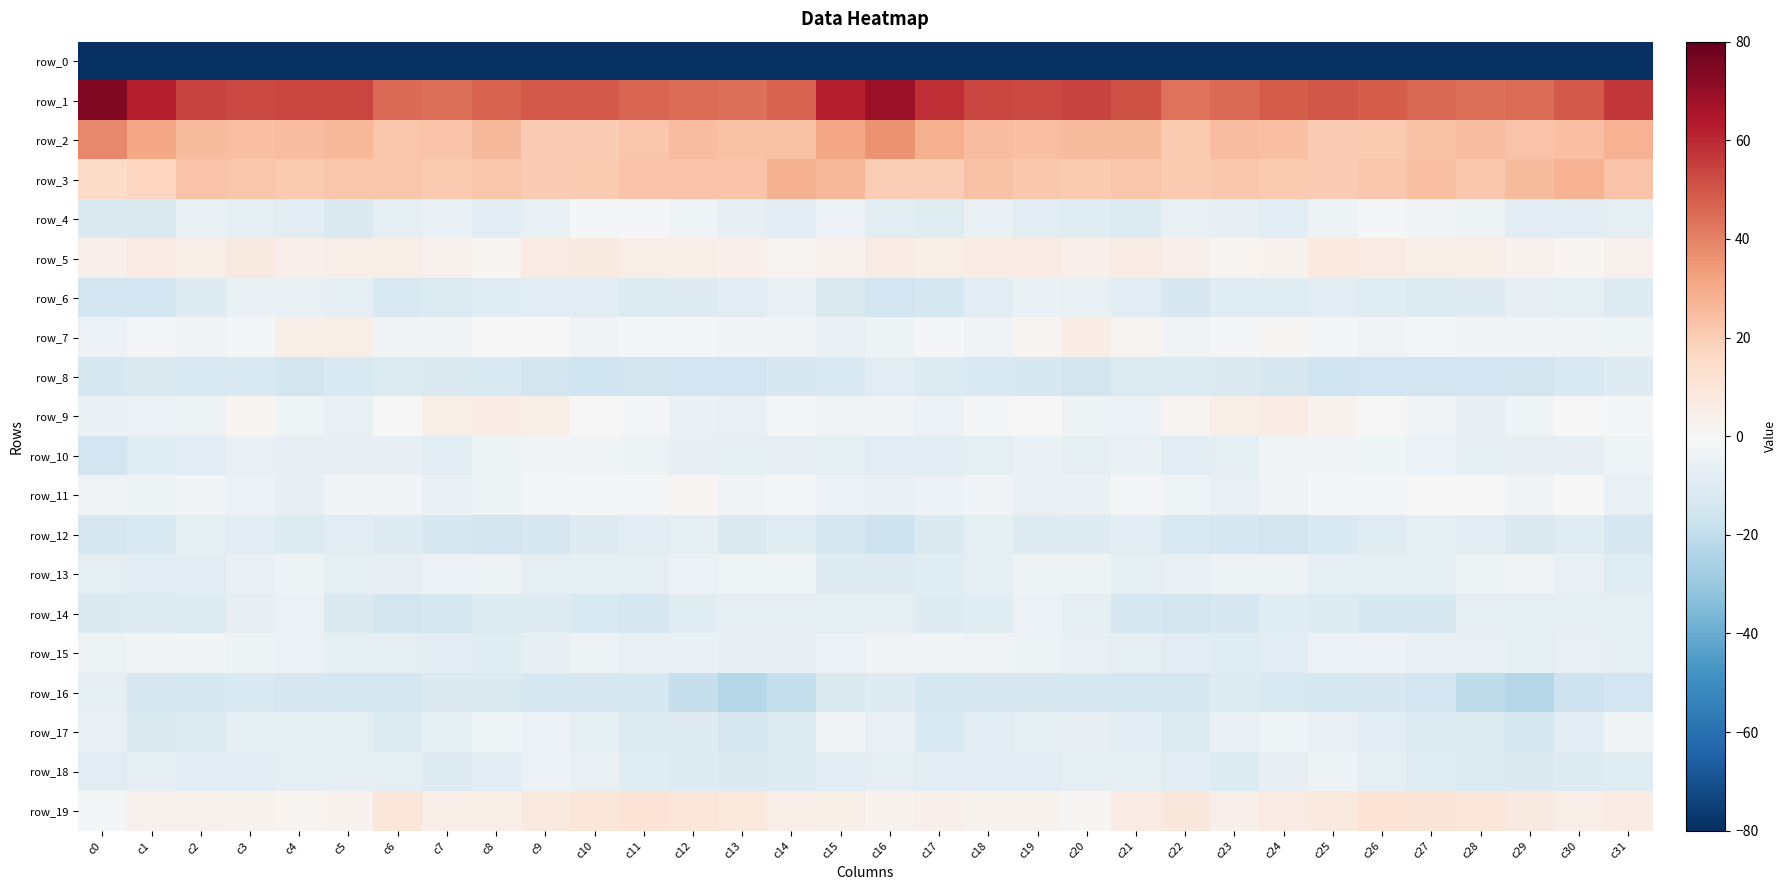

Where is row_6 nearest to the value -10?

c23